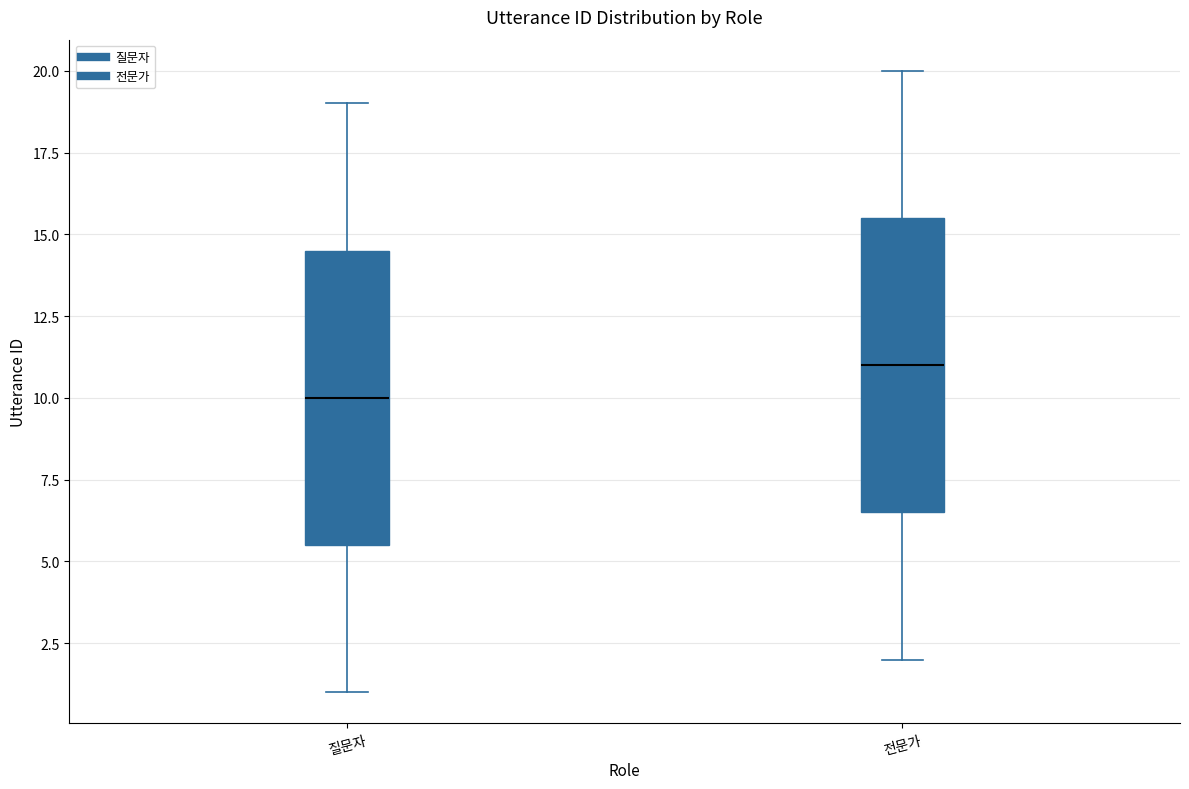

Where does the median line of the box for 전문가 sit on the y-axis? The values are not printed on the chart, so give them approximately, as read against the axis.

11.0